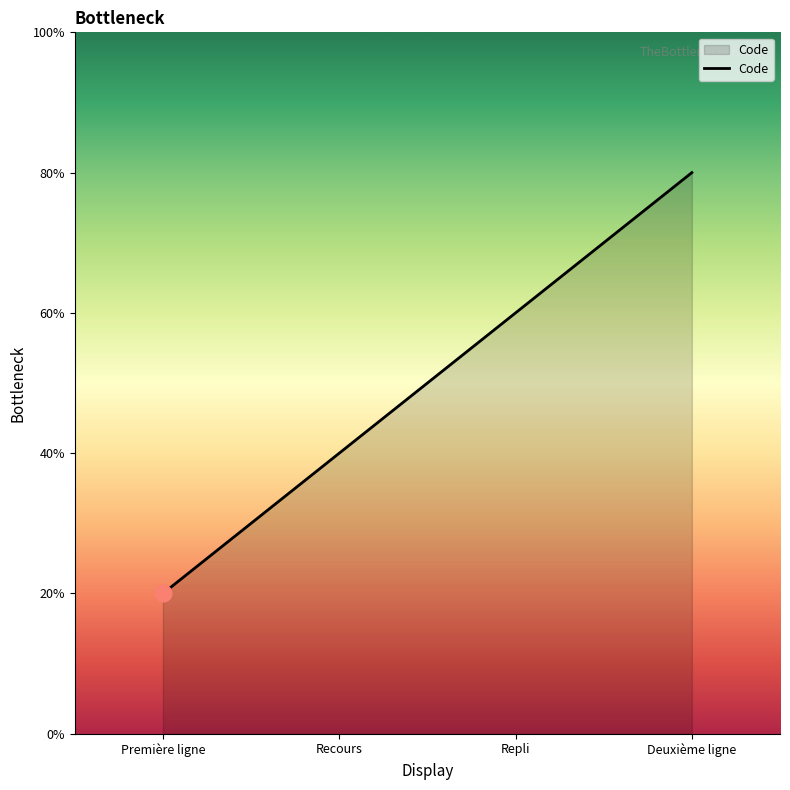

Does the chart display data point markers on the line(s)?

No